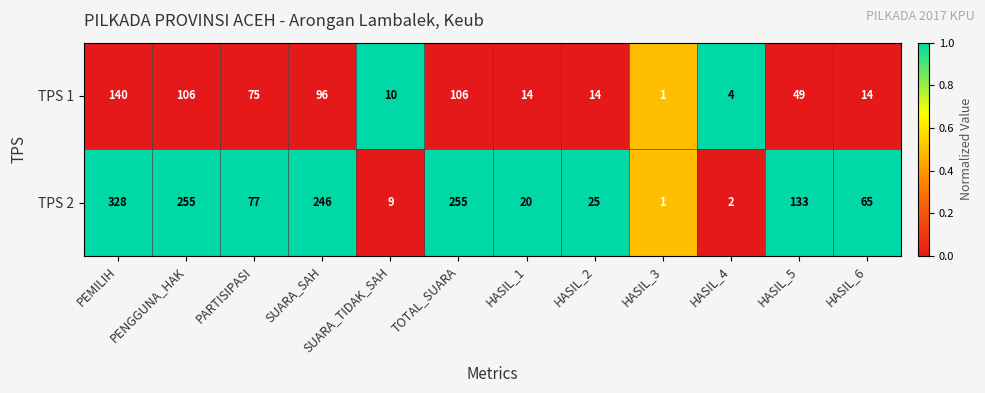

At which category is the sum across all series the highest?

PEMILIH